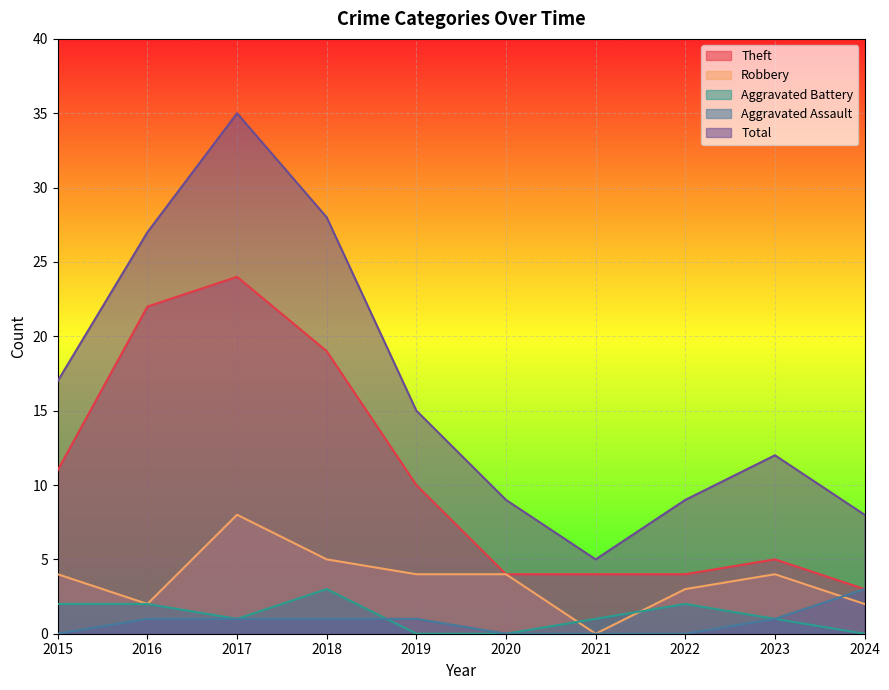

At which category is the sum across all series the highest?

2017